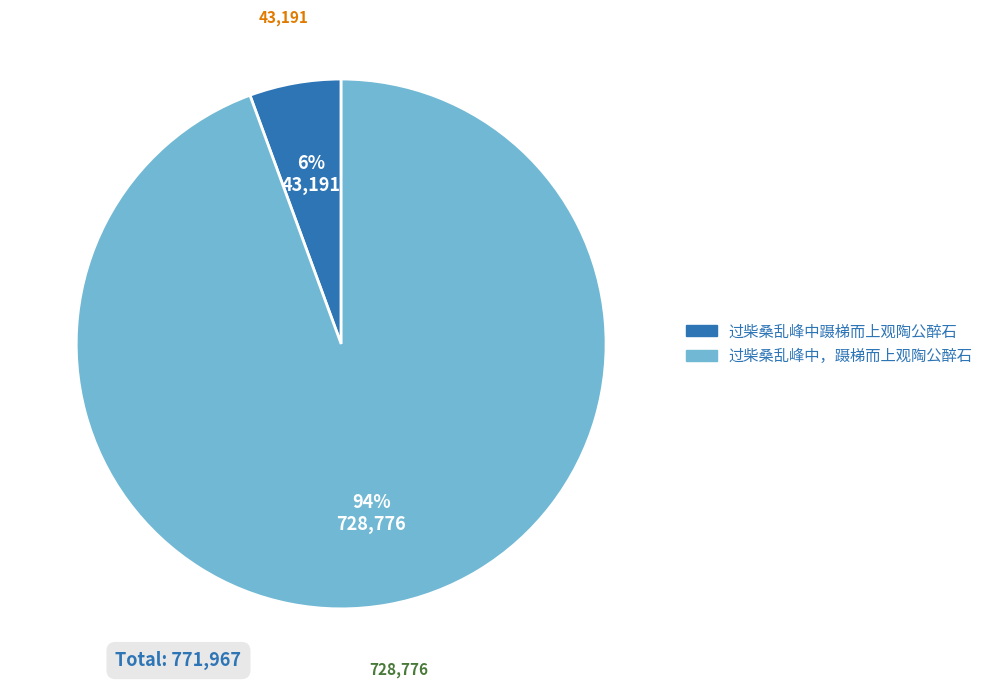

The 过柴桑乱峰中，蹑梯而上观陶公醉石 slice represents 99% of the pie. True or false?

False